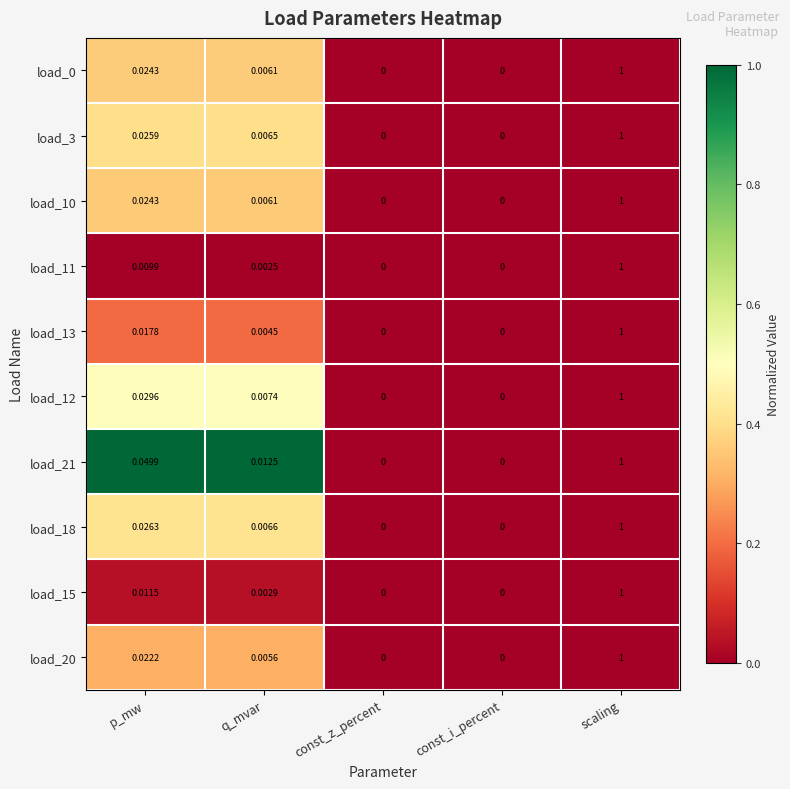

At which category is the sum across all series the highest?

scaling